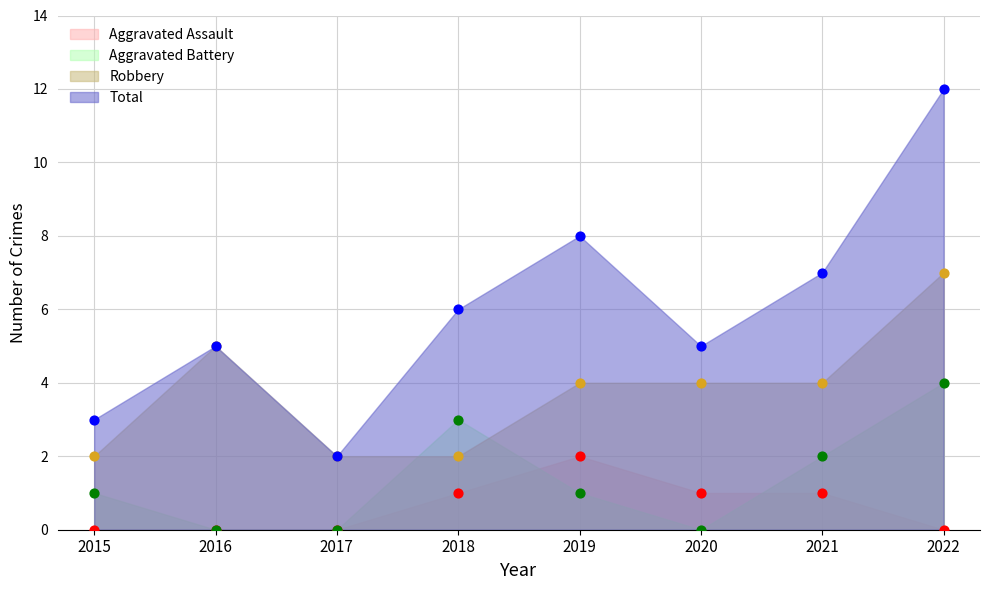

What are all the series names shown in the legend?

Aggravated Assault, Aggravated Battery, Robbery, Total